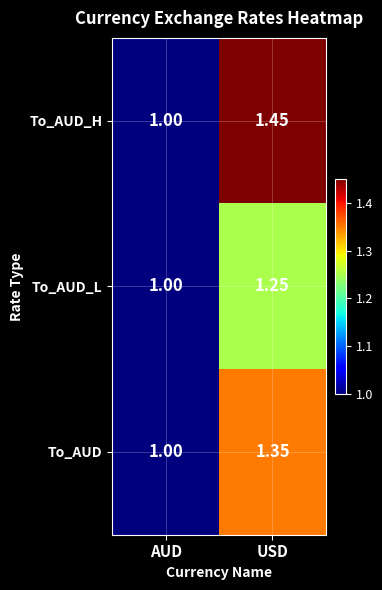

List the series in order of their peak value, lowest first.

To_AUD_L, To_AUD, To_AUD_H